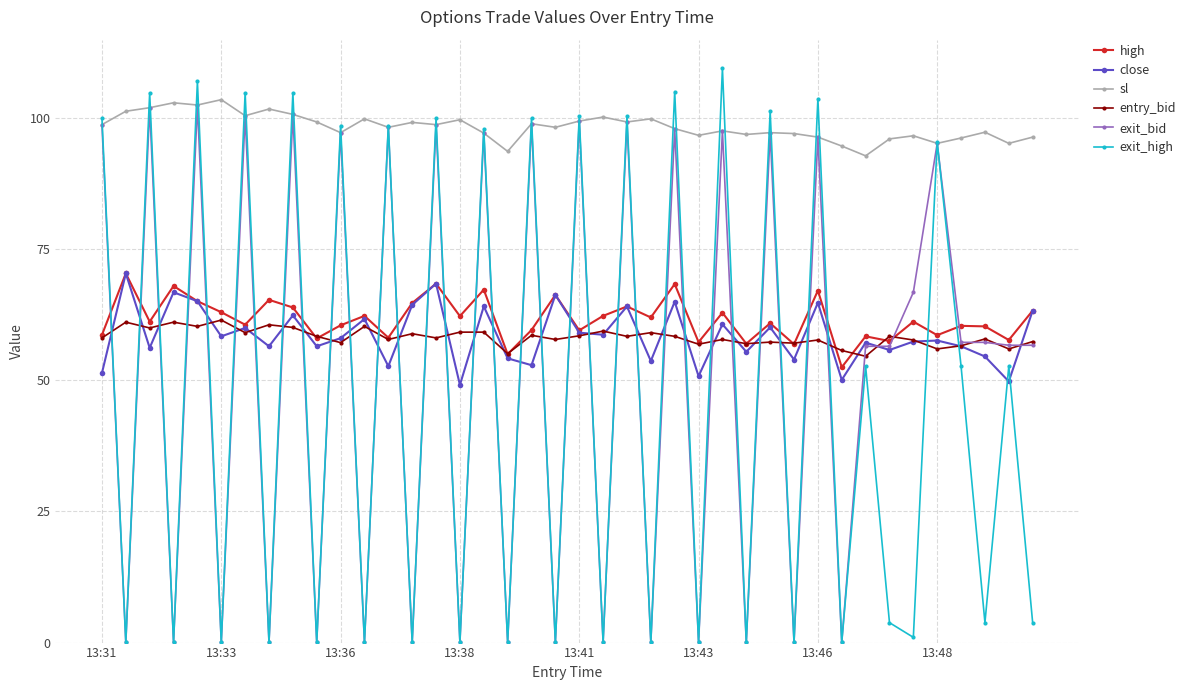

What is the difference between the maximum and minimum values in the high series?

17.9